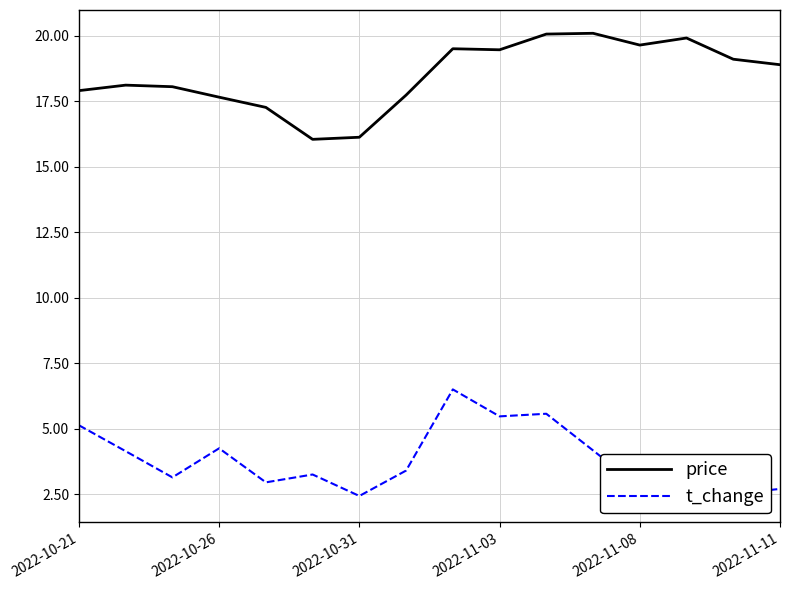

Is this an area chart (filled region under the line)?

No